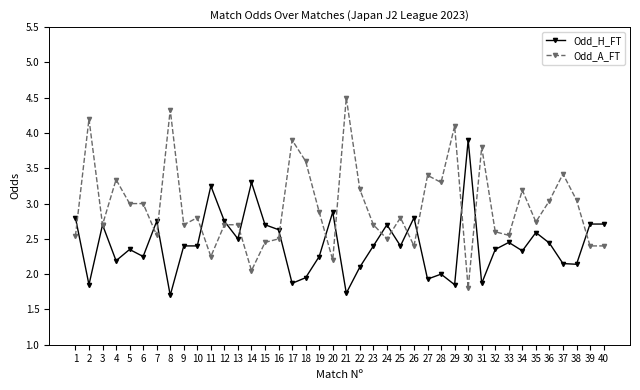

Is the value of Odd_A_FT at 36 greater than the value of Odd_H_FT at 28?

Yes